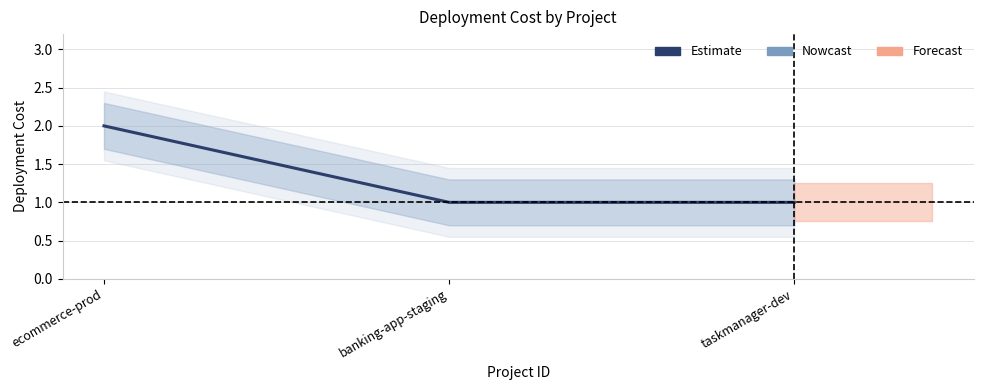

What is the sum of the values at ecommerce-prod and banking-app-staging?

3